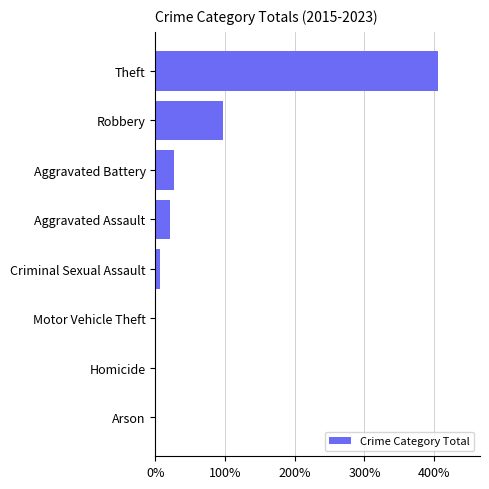

Reading bottom to top, transcribe all the data shown in this chart.

Arson=1	Homicide=1	Motor Vehicle Theft=1	Criminal Sexual Assault=6	Aggravated Assault=21	Aggravated Battery=27	Robbery=97	Theft=405